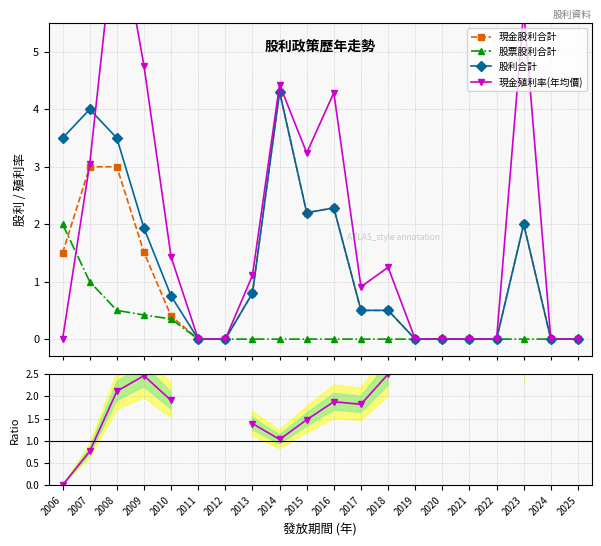

The value of 股票股利合計 at 2008 is 0.5. True or false?

True